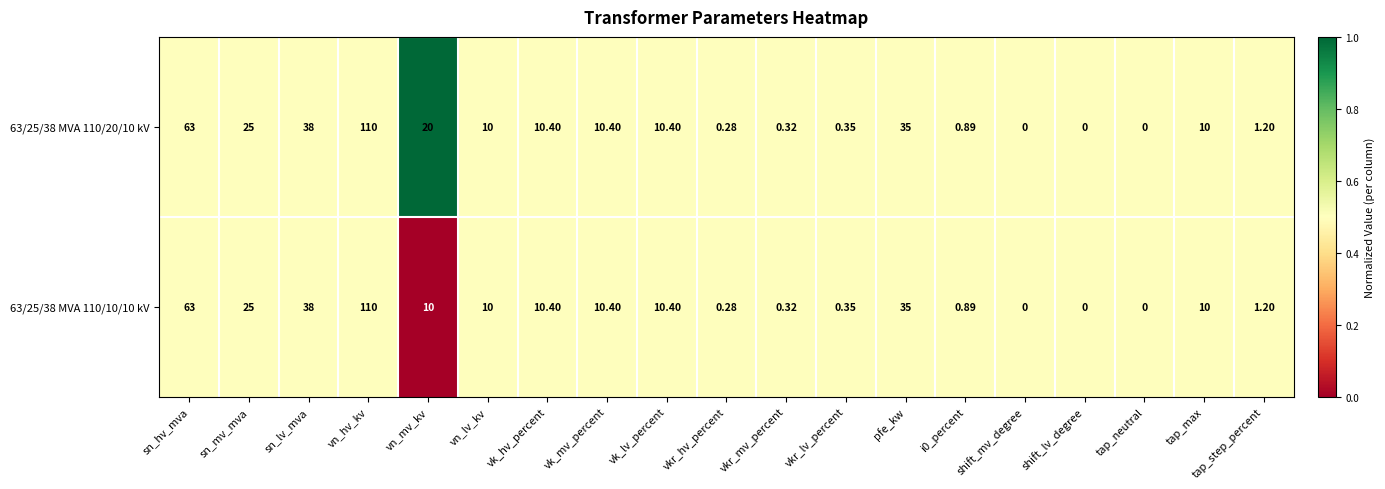

Which category has the highest value across all series?

vn_hv_kv